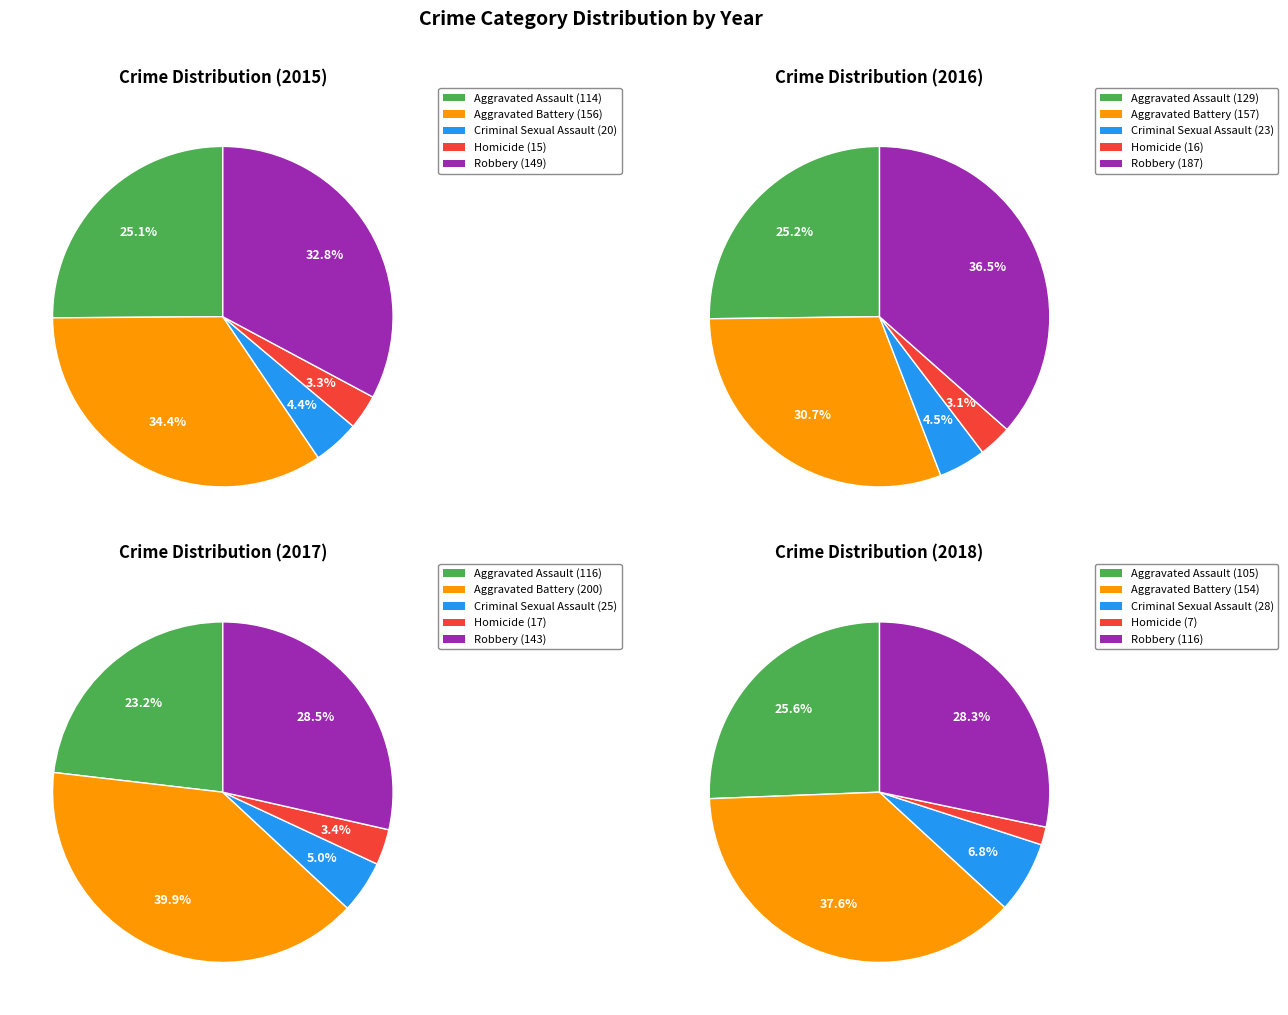

Is it true that Homicide is 3% of the pie?

True